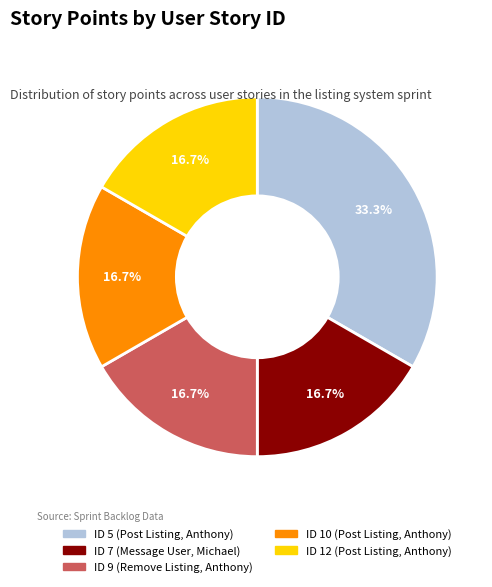

Which category has the biggest portion of the pie?

ID 5